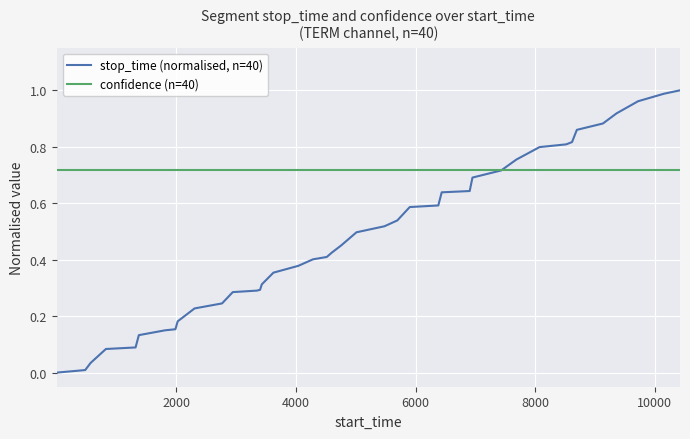

List the series in order of their peak value, highest first.

stop_time (normalised, n=40), confidence (n=40)